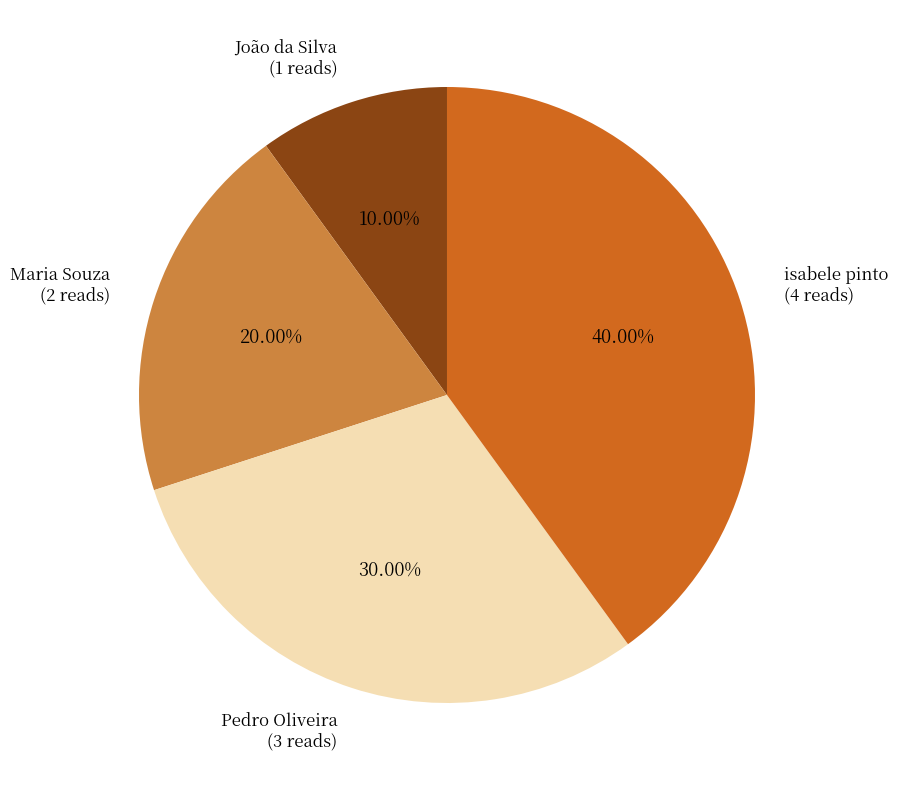

How many slices are in this pie chart?

4